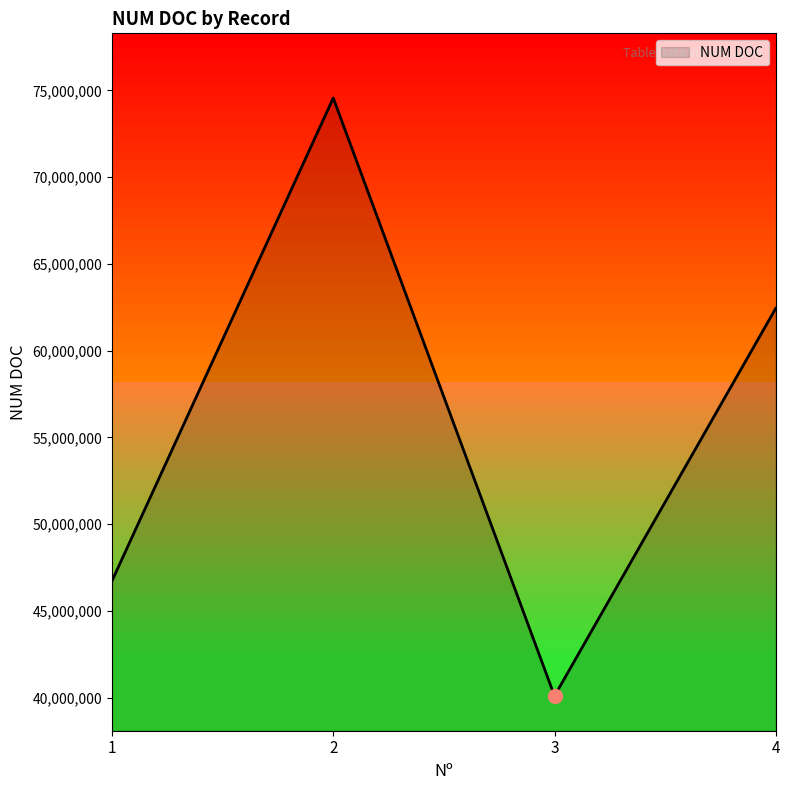

What is the ratio of the value at 4 to the value at 1?

1.3